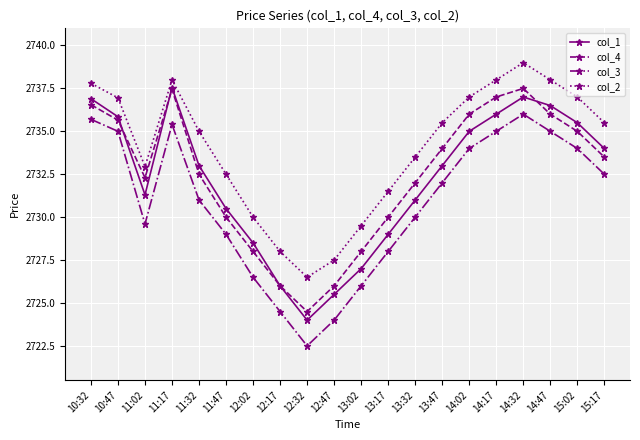

Where is col_3 nearest to the value 2729?

11:47